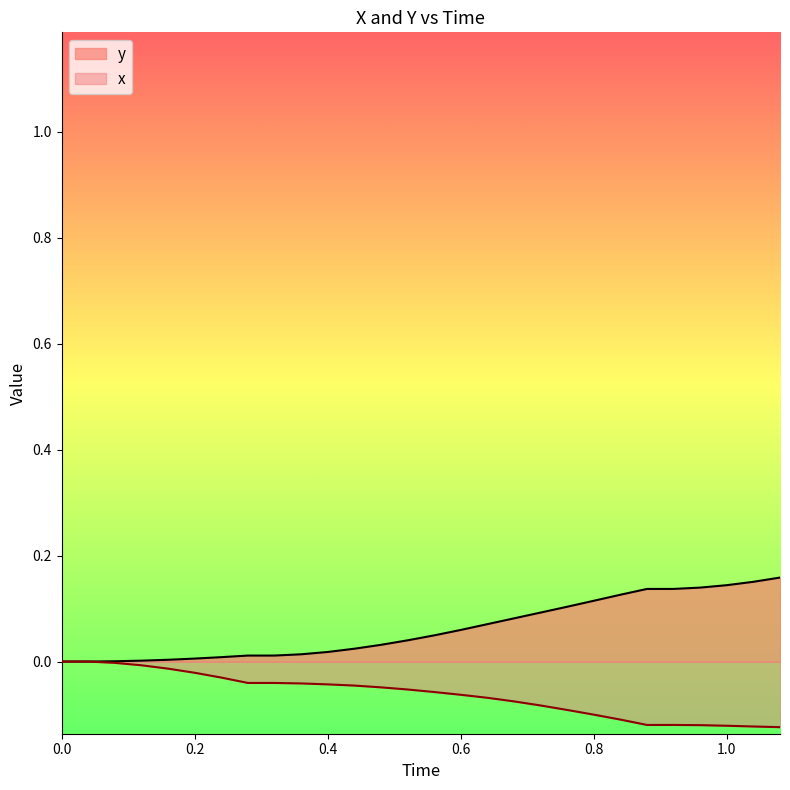

How many lines are shown in the chart?

2